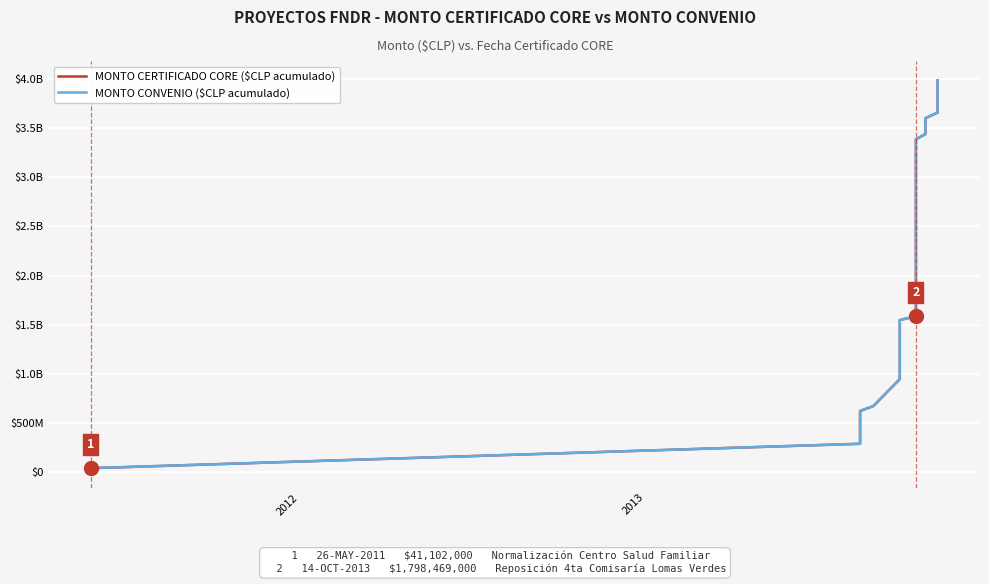

List the series in order of their peak value, highest first.

MONTO CERTIFICADO CORE ($CLP acumulado), MONTO CONVENIO ($CLP acumulado)